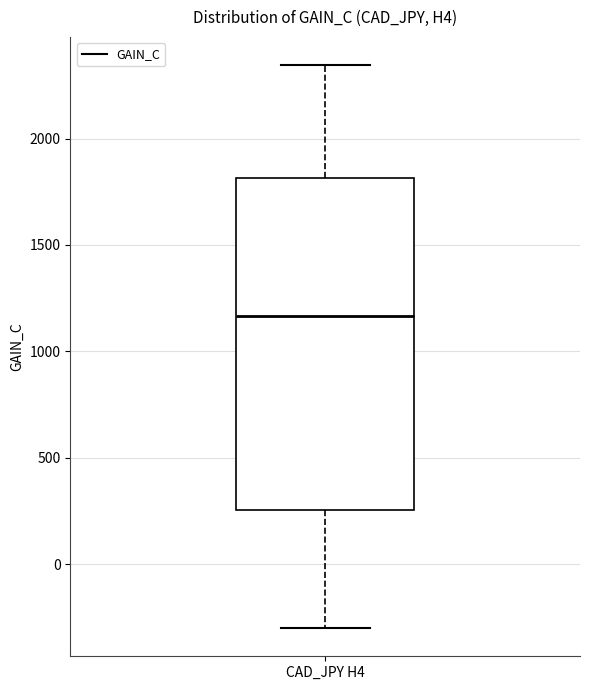

Read this box plot against the y-axis: the position of the median line, the range covered by the box, and the ends of both whiskers. The values are not printed on the chart, so give them approximately, as read against the axis.

median 1150, box 250 to 1800, whiskers -300 to 2350